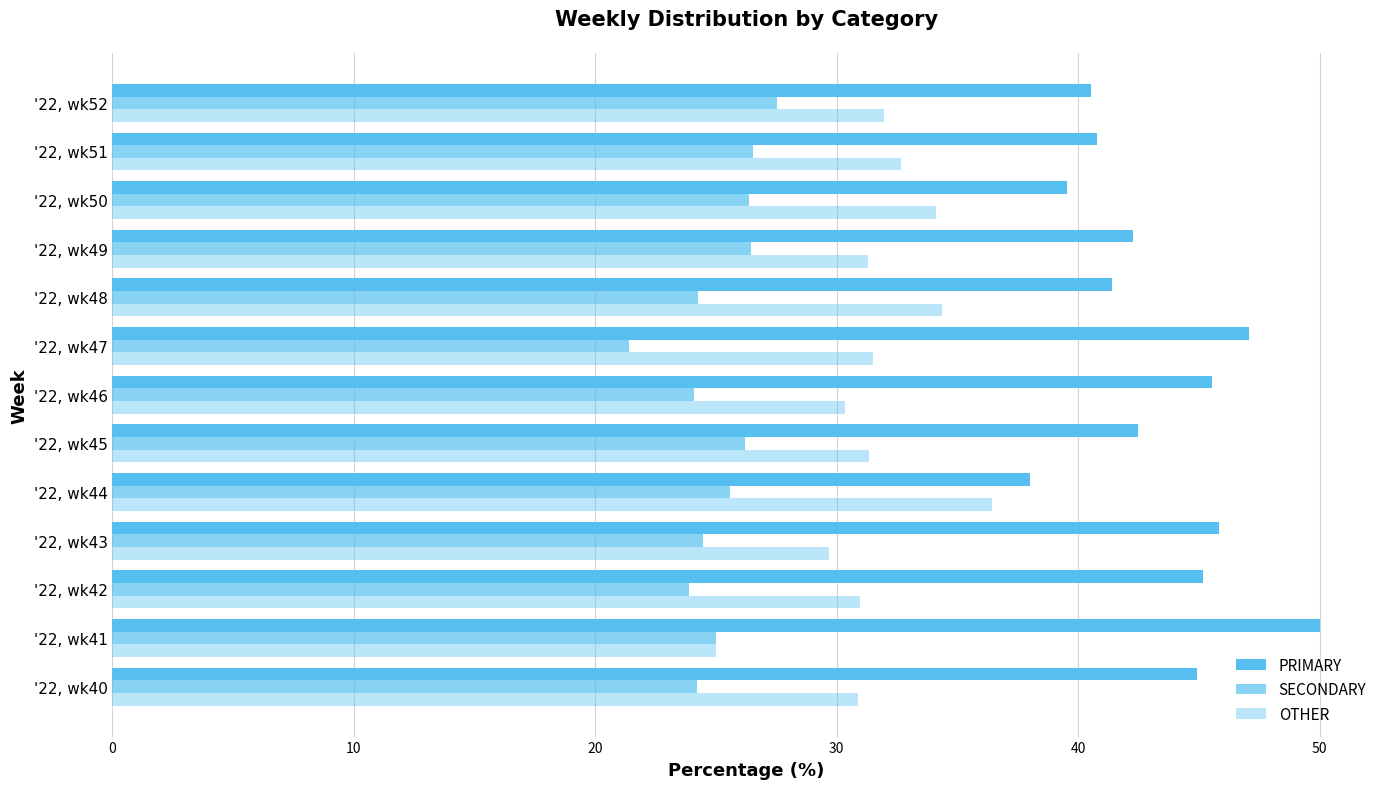

How many data points does each series have?

13